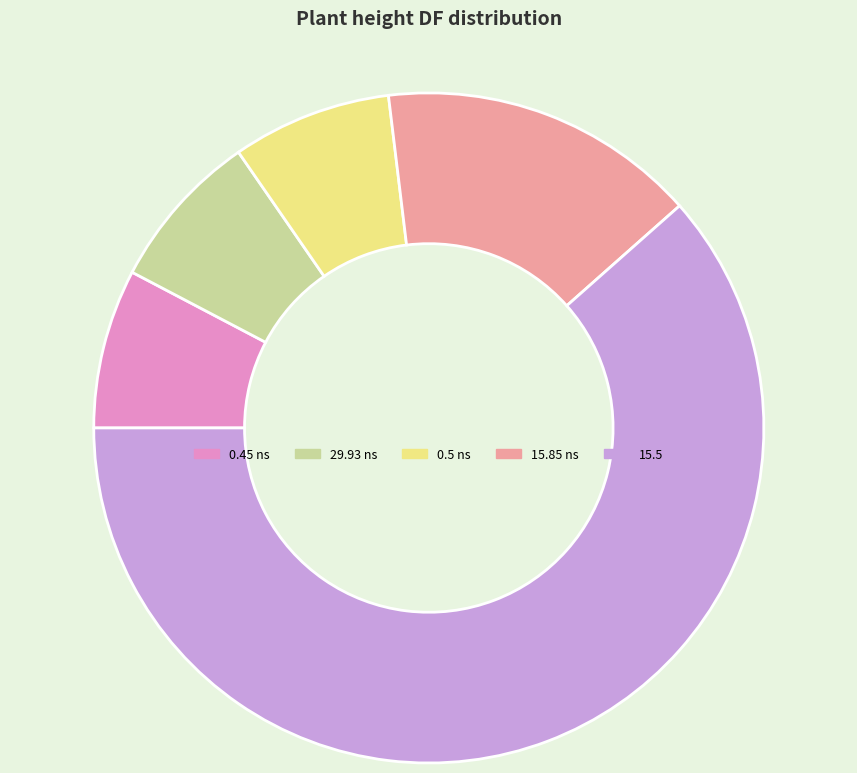

What is the largest slice in the pie chart?

15.5